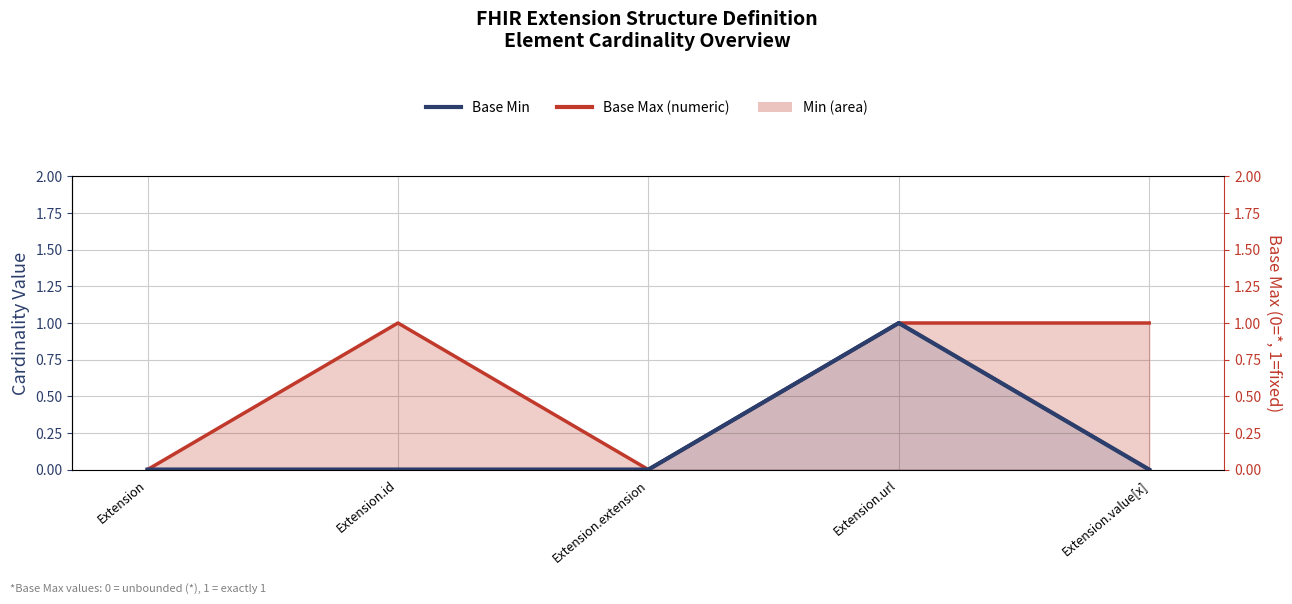

What is the label of the 2nd point from the left?

Extension.id